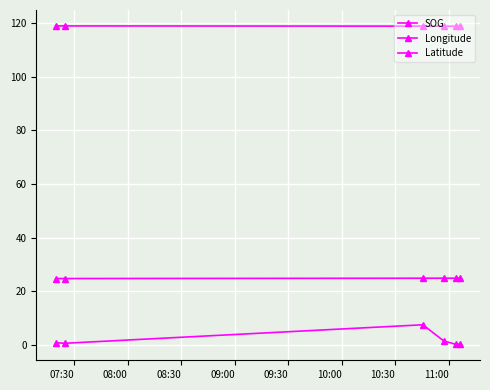

Is this an area chart (filled region under the line)?

No